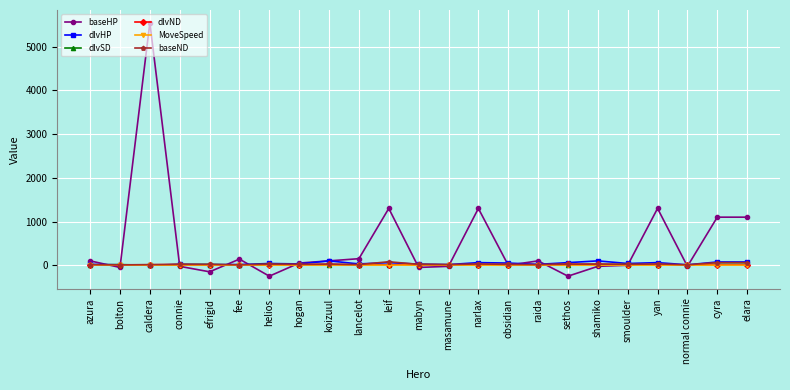

True or false: MoveSpeed has more than 0 points higher than both neighbors.

True